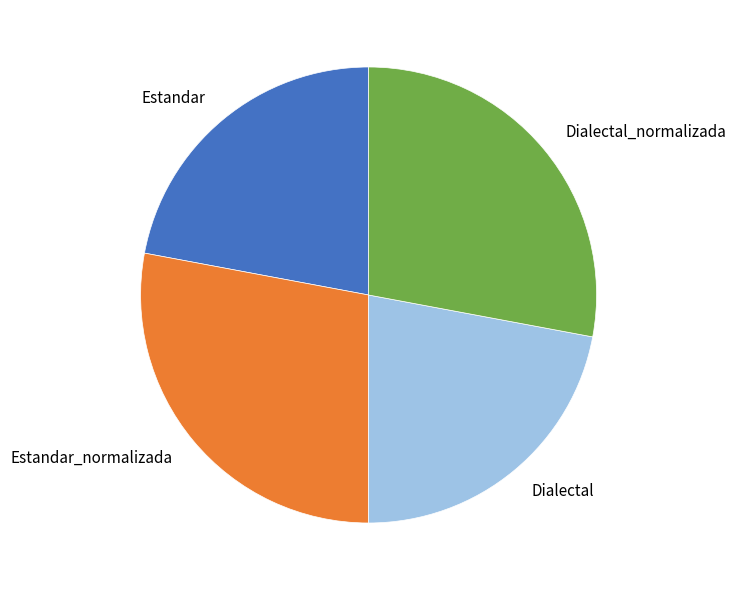

Is it true that Dialectal_normalizada is 28% of the pie?

True